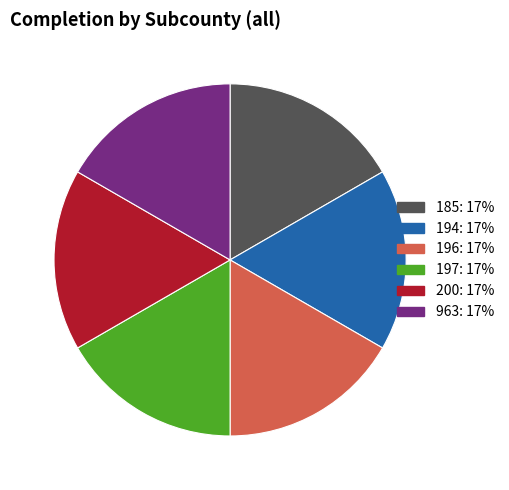

Combined, do 194 and 196 account for over 50%?

No